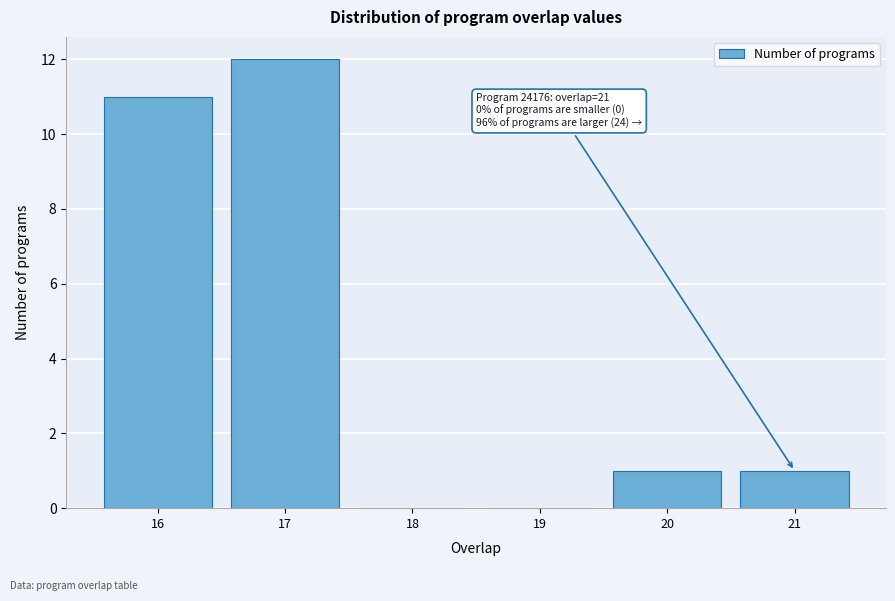

Reading left to right, list all the values displayed in this chart.

16=11	17=12	18=0	19=0	20=1	21=1